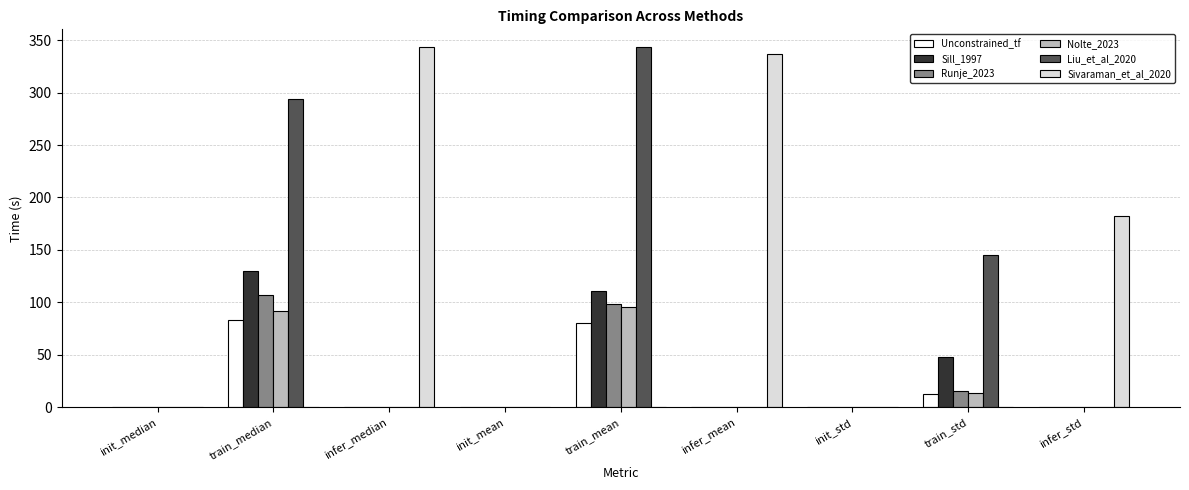

How many series are shown in this chart?

6